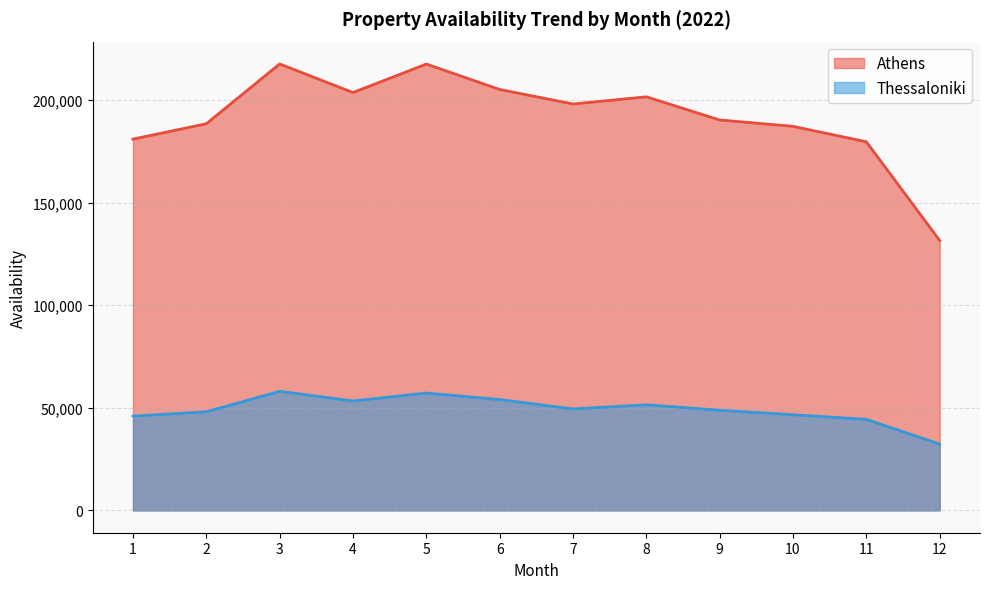

How many lines are shown in the chart?

2